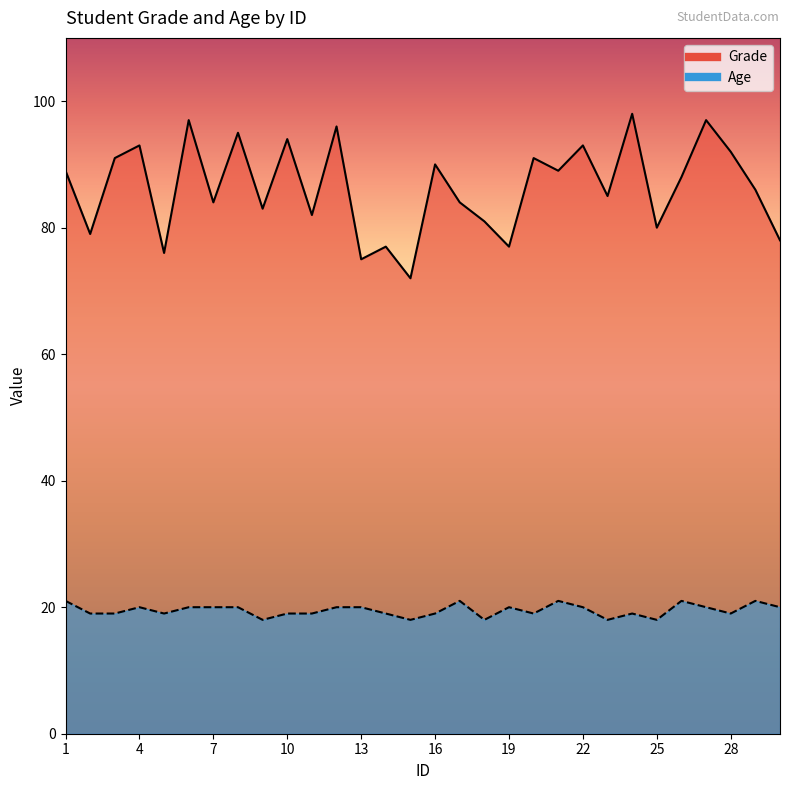

What is the maximum value for Age?

21